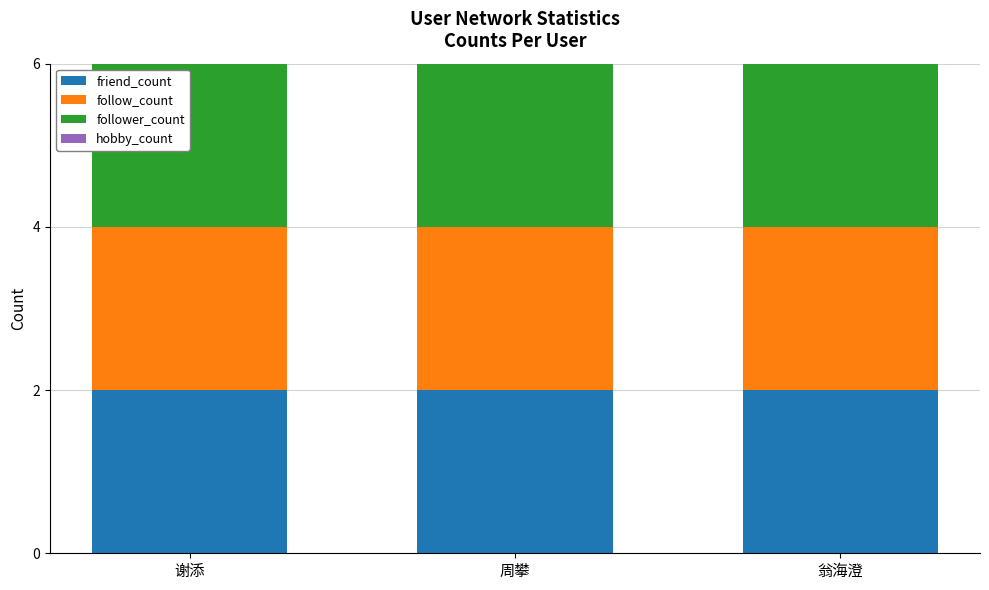

Is it true that hobby_count equals 0 at 翁海澄?

True